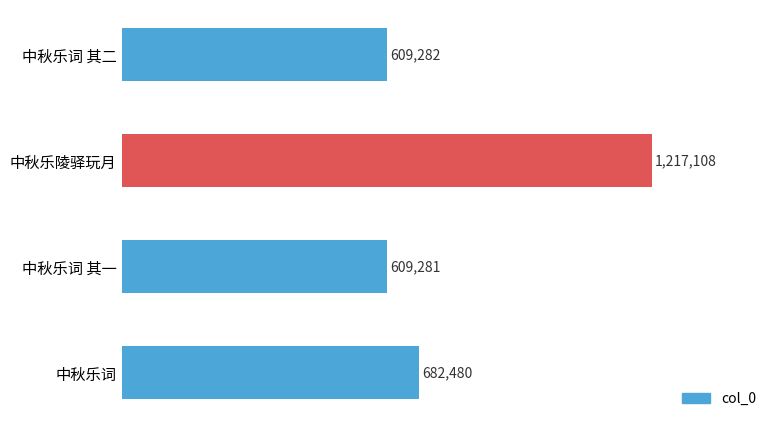

Rank the categories by value from highest to lowest.

中秋乐陵驿玩月, 中秋乐词, 中秋乐词 其二, 中秋乐词 其一